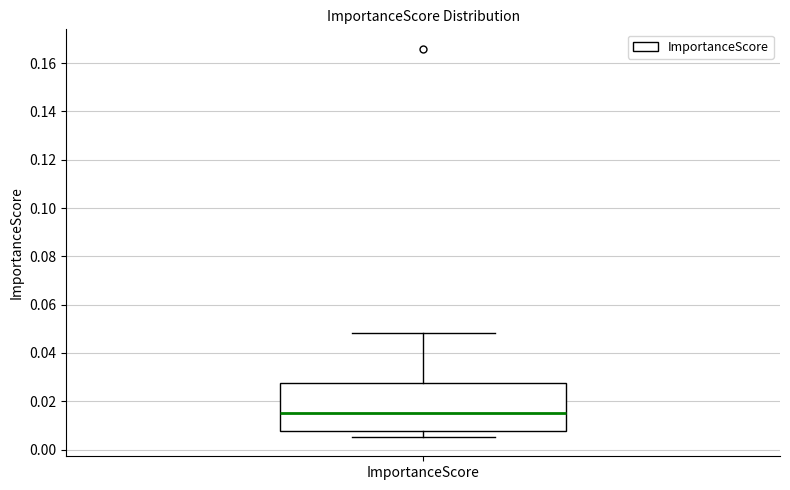

Transcribe this box plot: give where the median line is, the range the box spans, and where the two whiskers end, as read against the y-axis. The values are not printed on the chart, so give them approximately, as read against the axis.

median 0.016, box 0.008 to 0.028, whiskers 0.006 to 0.048